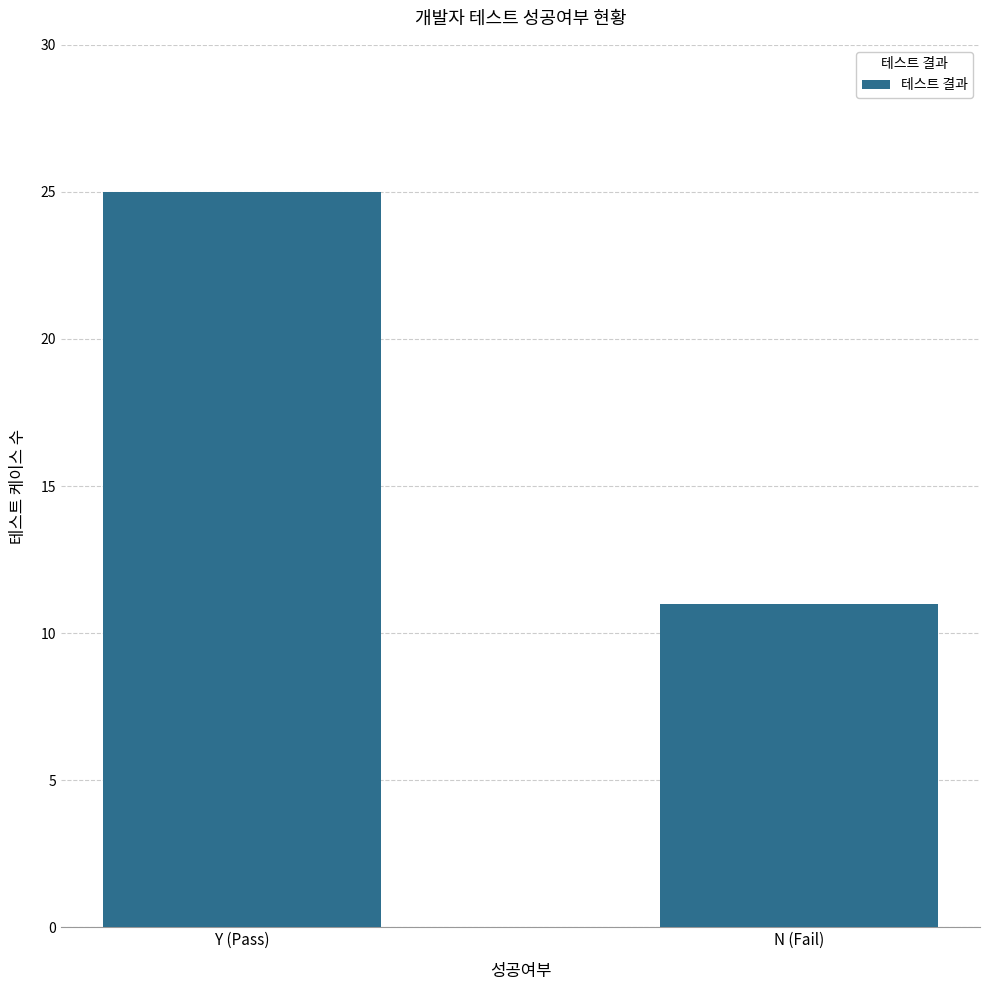

Reading left to right, list all the values displayed in this chart.

Y (Pass)=25	N (Fail)=11